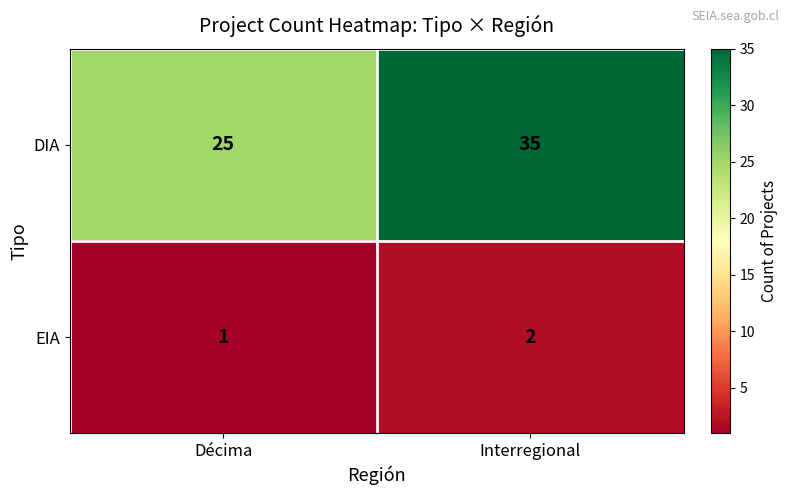

Count the number of categories in the chart.

2